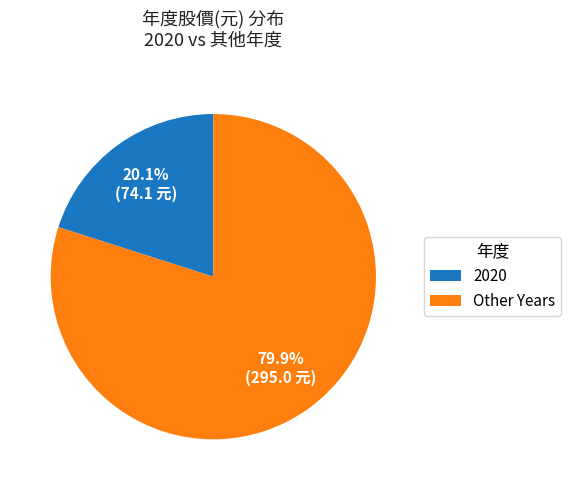

Which category has the smallest portion of the pie?

2020